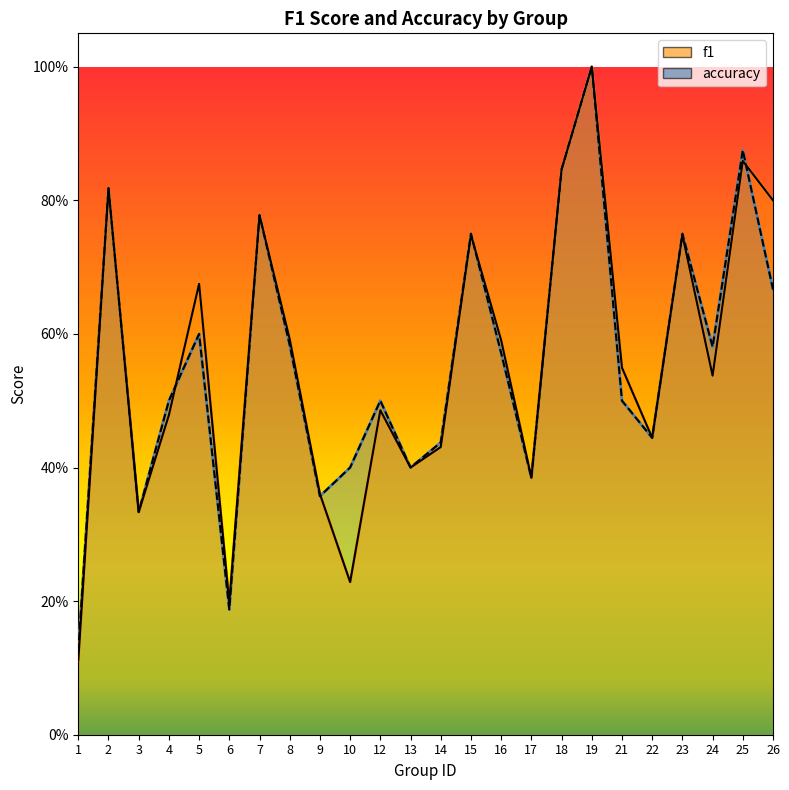

What is the lowest value of the f1 series?

0.1